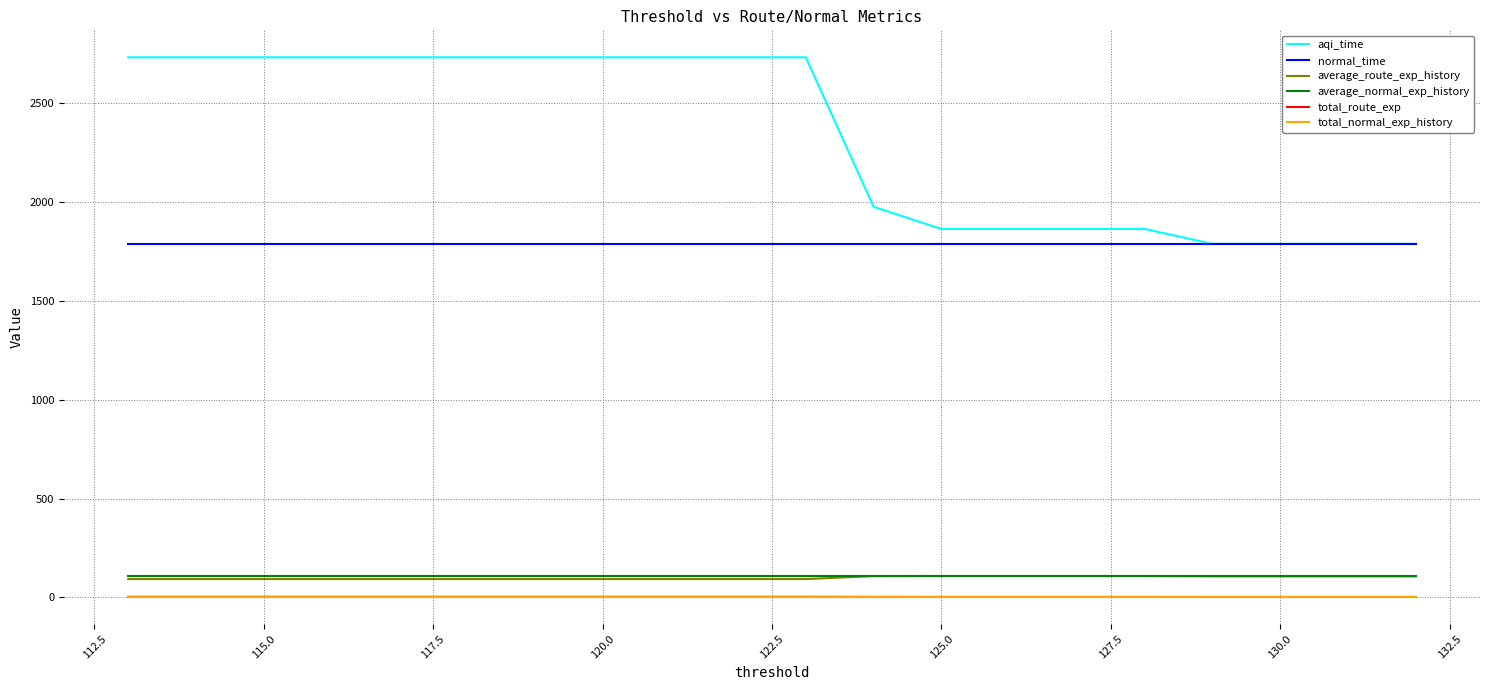

True or false: normal_time and average_route_exp_history intersect in this chart.

False